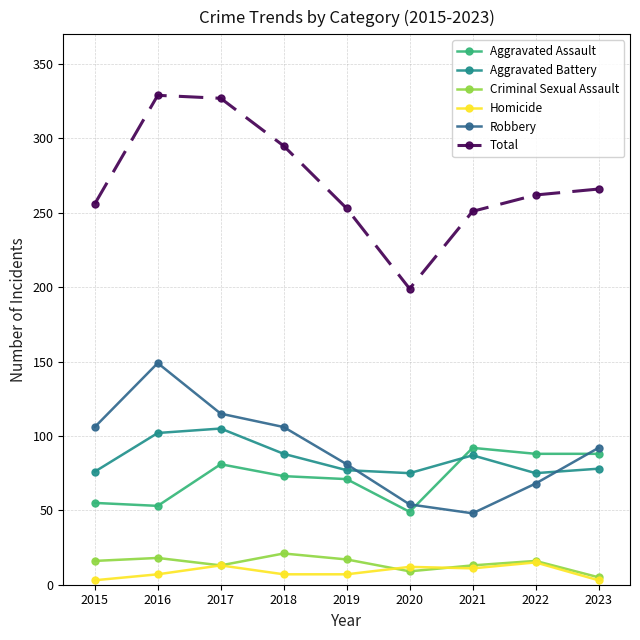

How many series are shown in this chart?

6